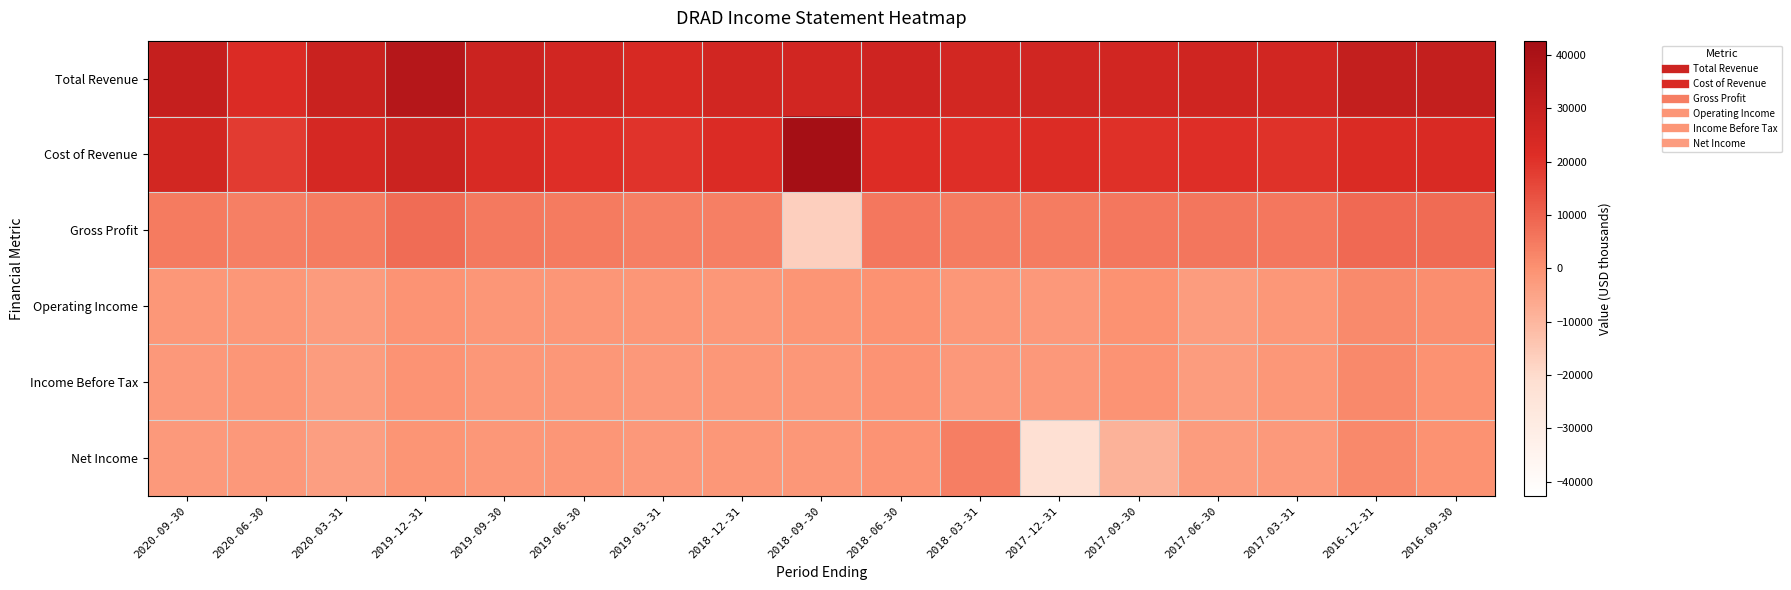

What is the difference between the highest and lowest values at 2017-03-31?

27900